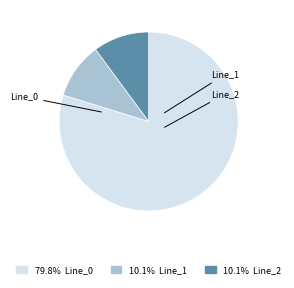

Is there any slice that represents more than half of the pie?

Yes